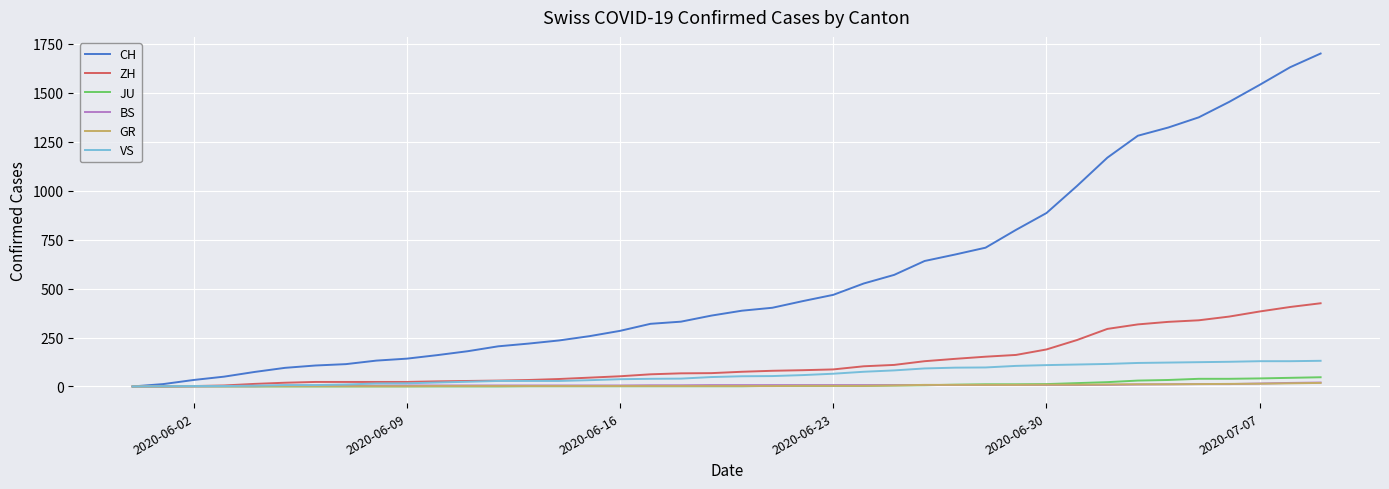

What is the maximum value shown in the chart?

1701